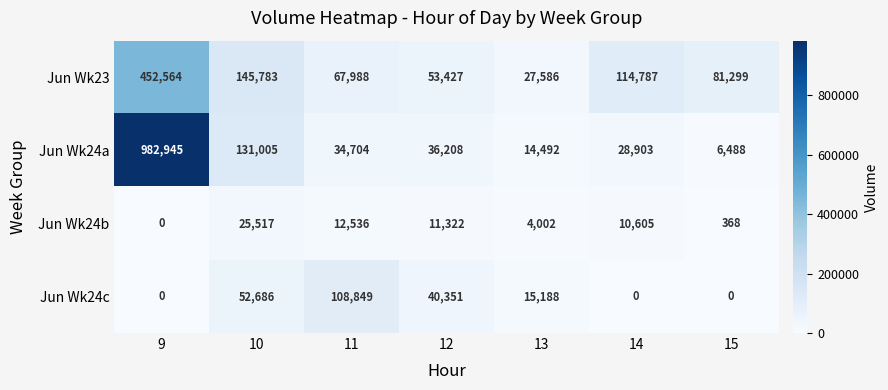

Count the number of data series in this chart.

4